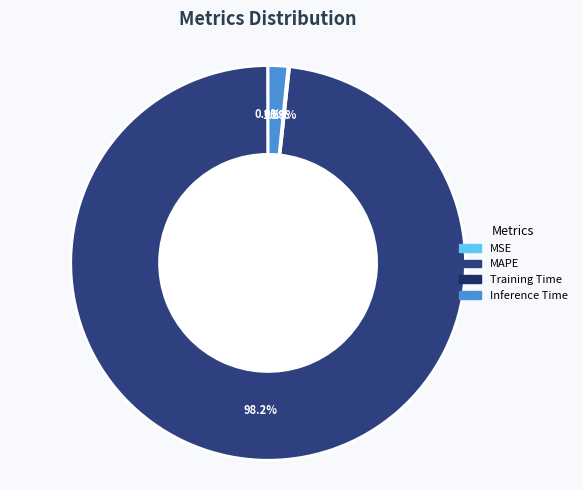

What is the majority slice?

MAPE